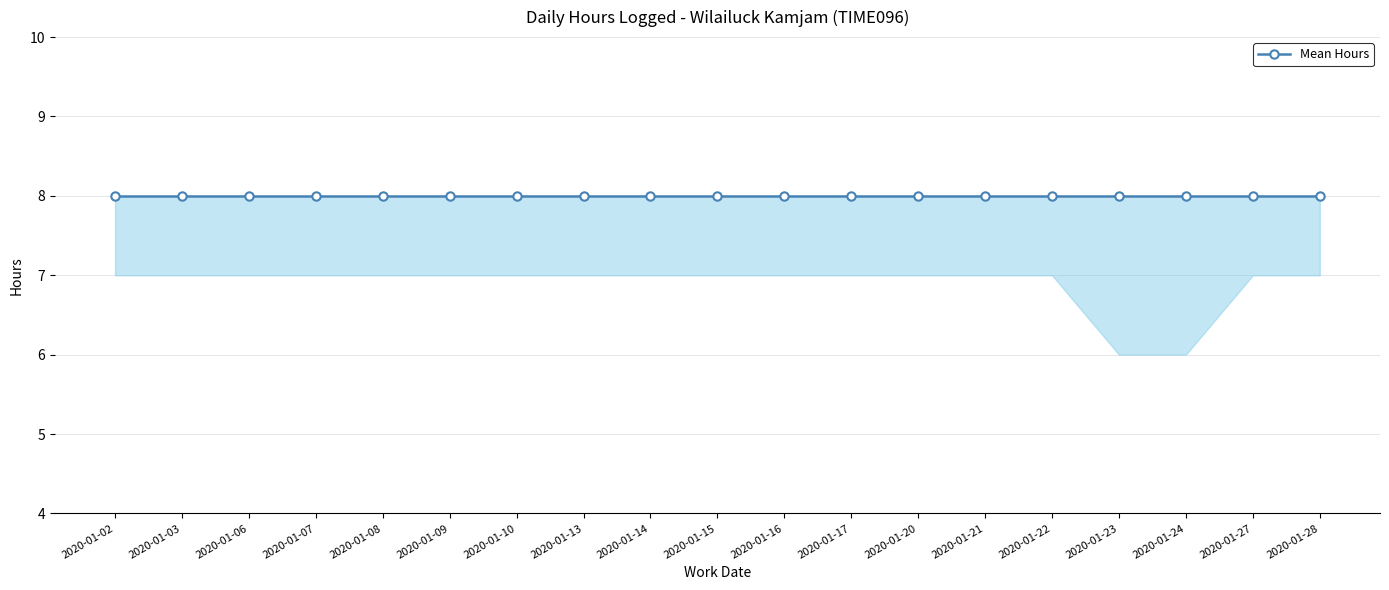

True or false: Hours_lower has a value of 7 at 2020-01-27.

True